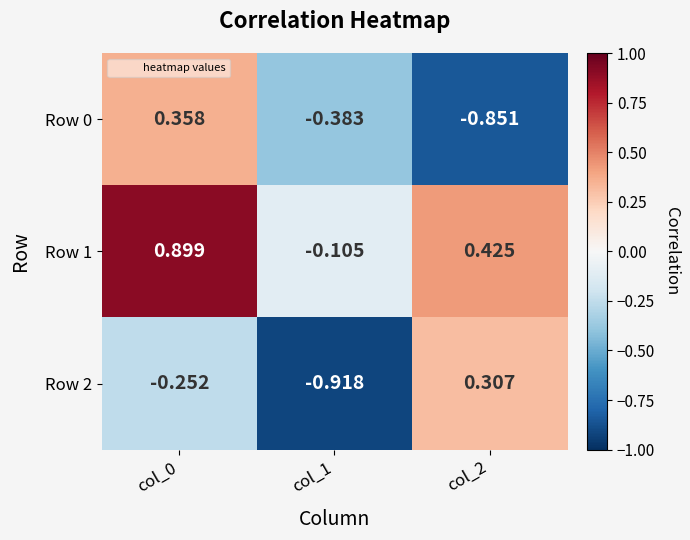

Which label corresponds to the smallest value in the chart?

col_1